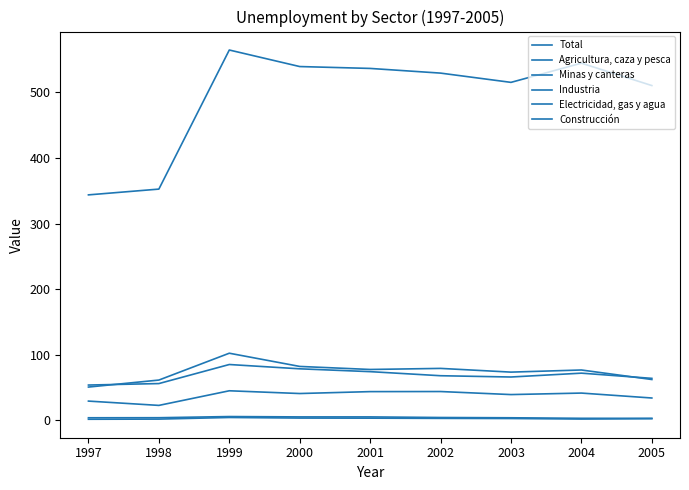

Does the chart display data point markers on the line(s)?

No